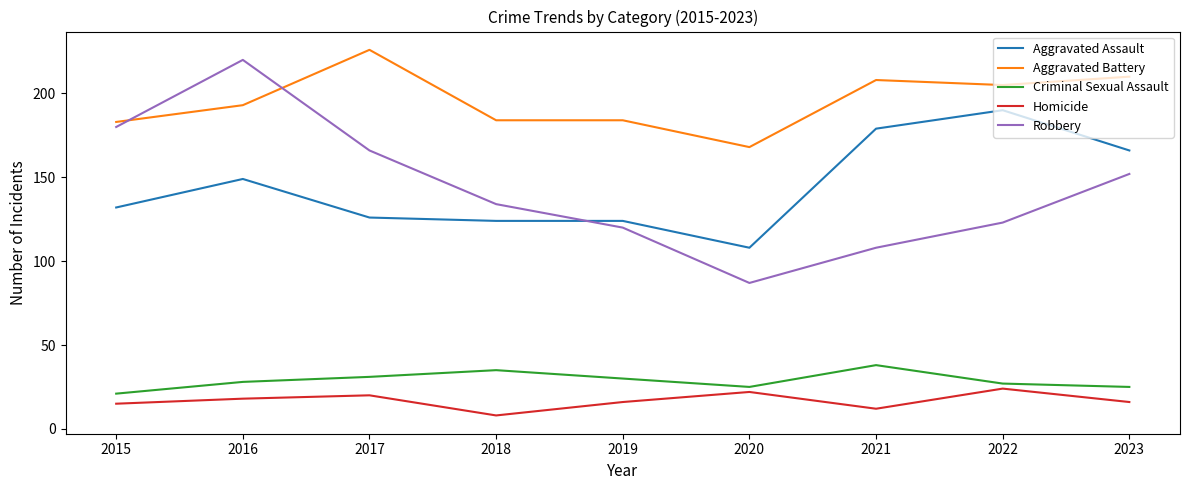

Which label corresponds to the smallest value in the chart?

2018